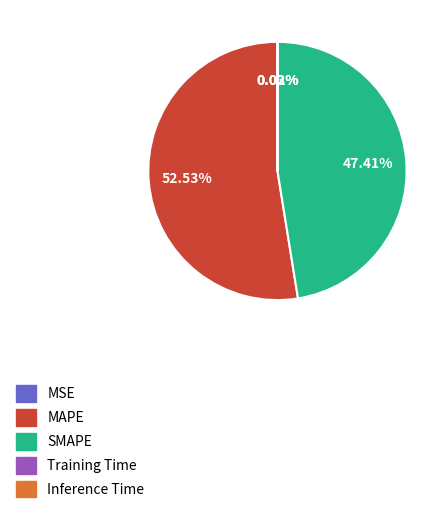

The MAPE slice represents 66% of the pie. True or false?

False